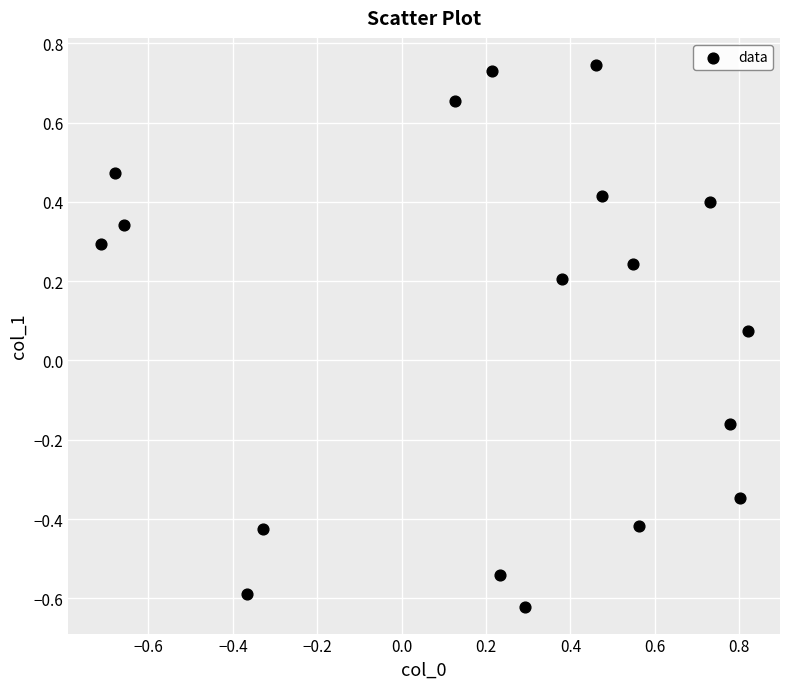

What is the range of X values (max minus min)?

1.5